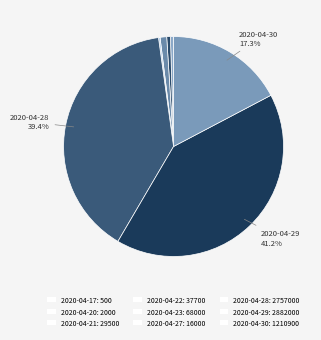

Which slice is the largest?

2020-04-29